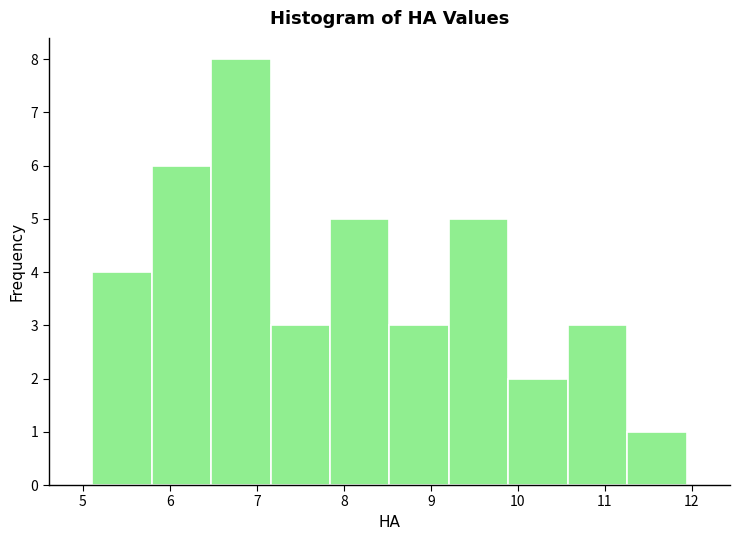

Reading left to right, transcribe this chart: for each bar, give the range it covers on the x-axis and its height. Neither the bar edges nor the heights are printed on the chart, so give them approximately, as read against the axes.

5.1 to 5.8: 4
5.8 to 6.5: 6
6.5 to 7.2: 8
7.2 to 7.8: 3
7.8 to 8.5: 5
8.5 to 9.2: 3
9.2 to 9.9: 5
9.9 to 10.6: 2
10.6 to 11.3: 3
11.3 to 11.9: 1